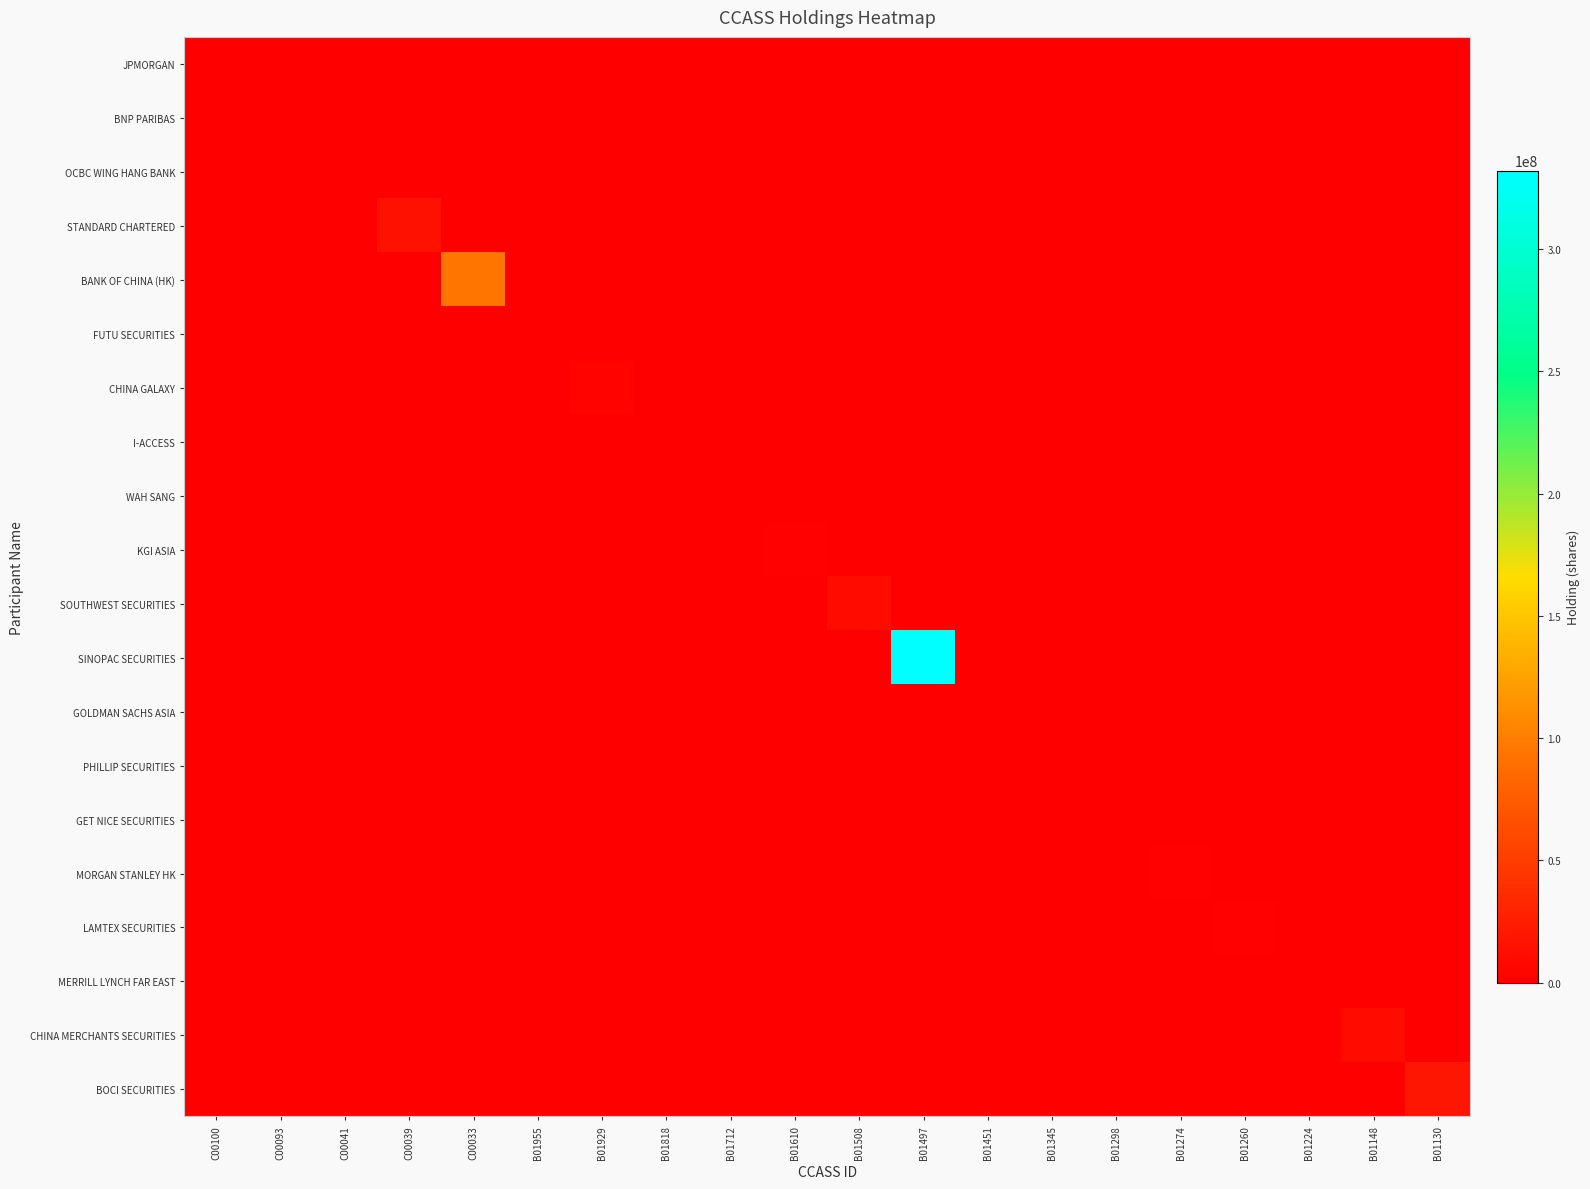

How many series are shown in this chart?

20